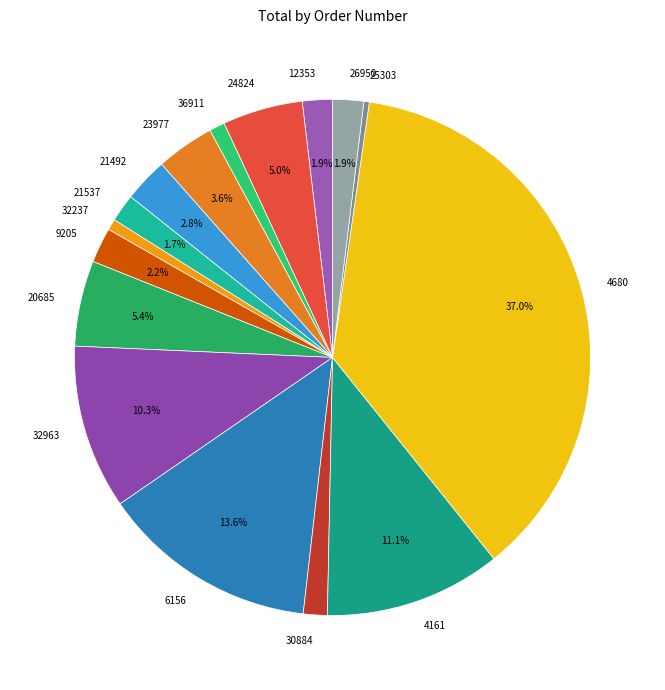

Is the sum of 24824 and 21492 greater than half?

No